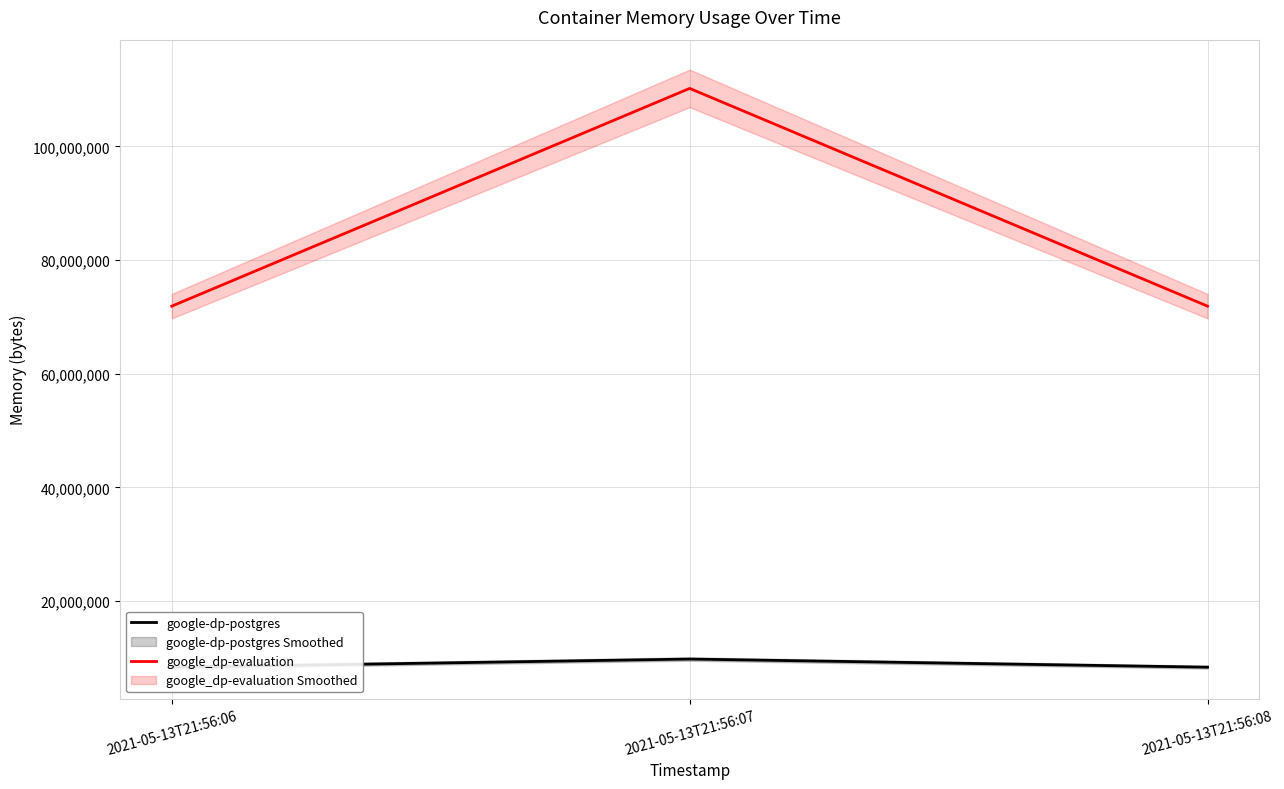

At which category is the sum across all series the highest?

2021-05-13T21:56:07